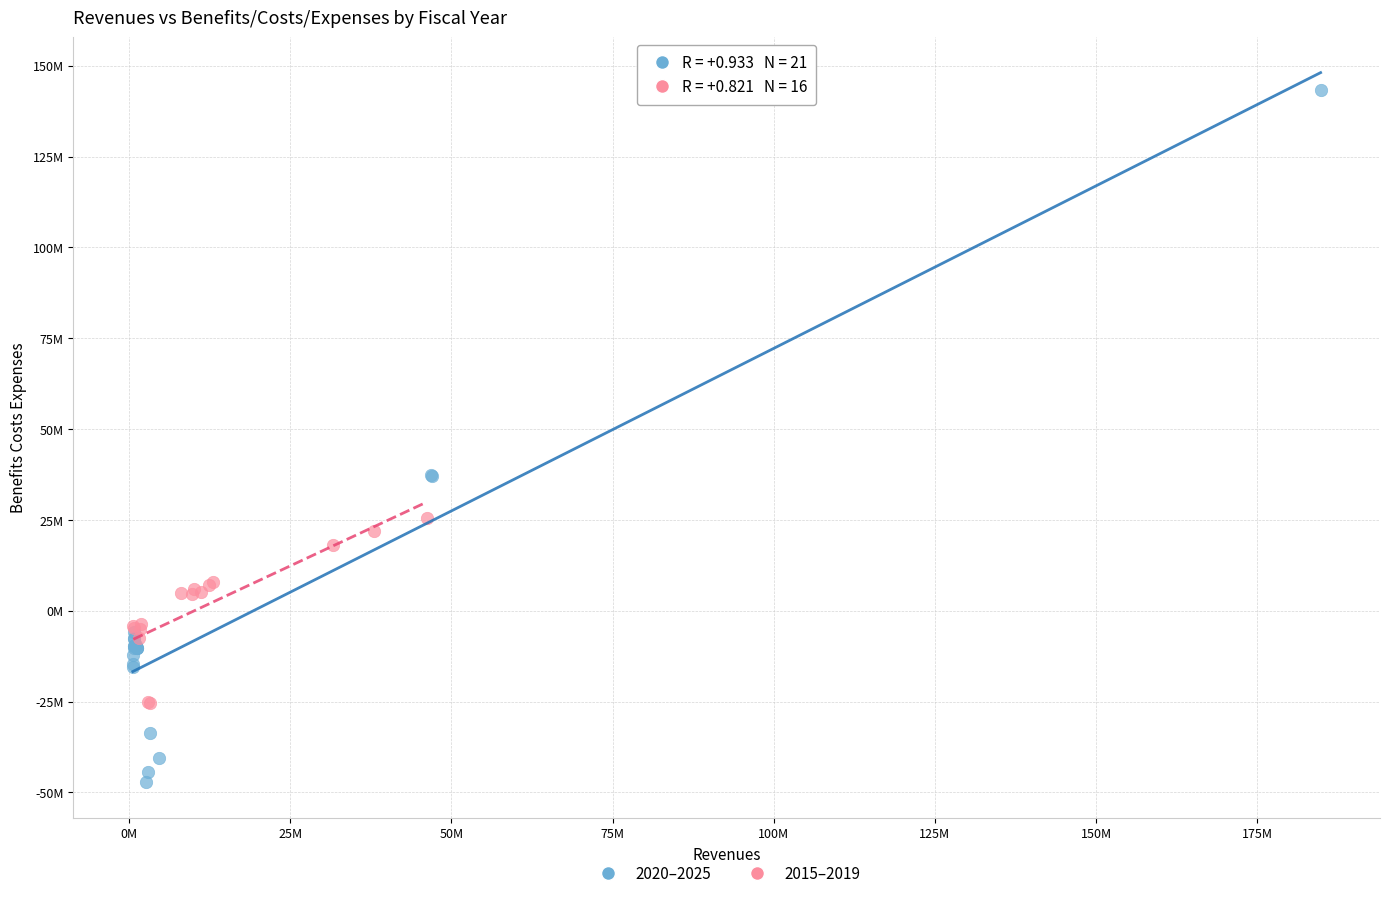

Which series contains the highest Y value?

2020–2025